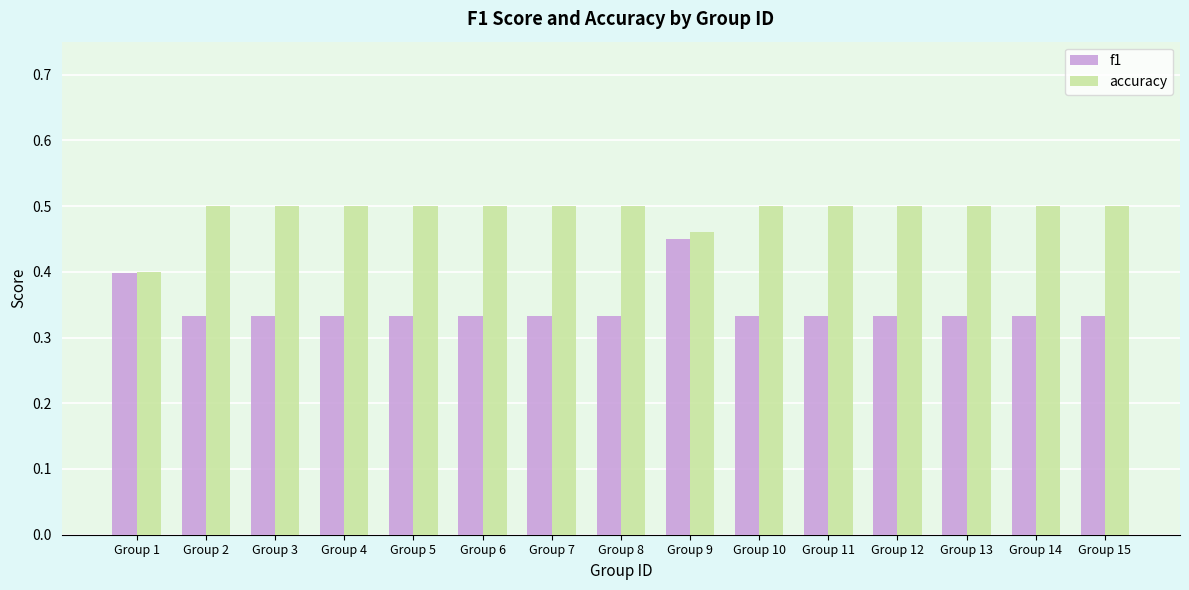

Rank the series at Group 6 from lowest to highest value.

f1, accuracy